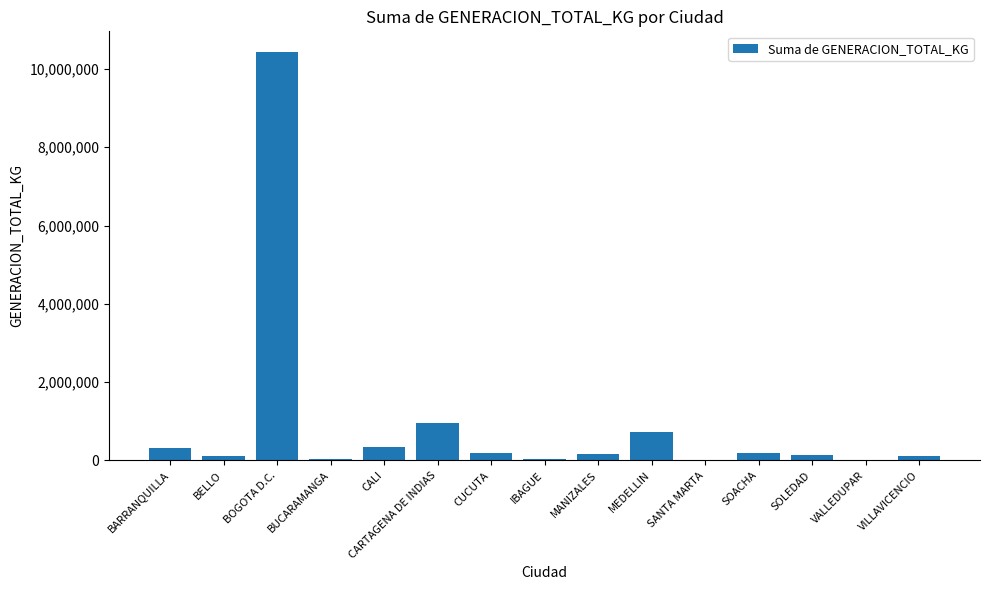

At which category does the chart reach its peak across all series?

BOGOTA D.C.